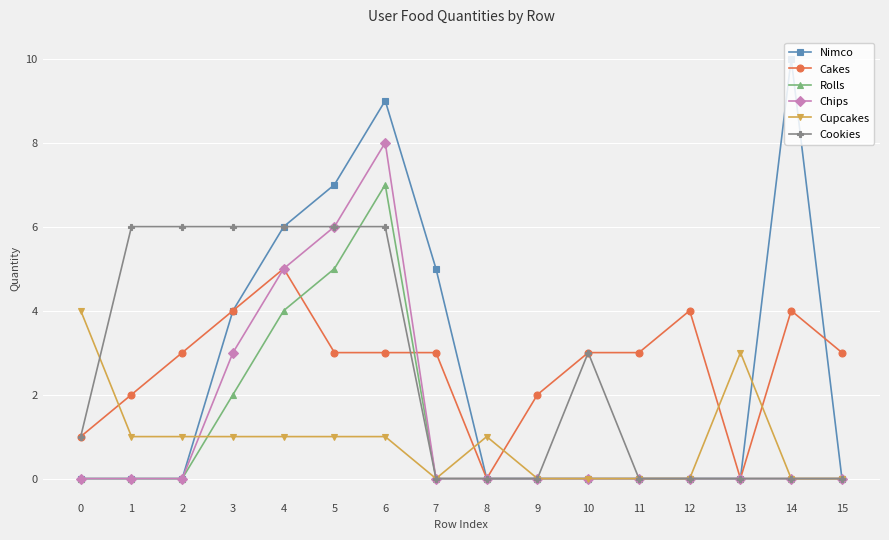

Is it true that Cupcakes equals 3 at 13?

True